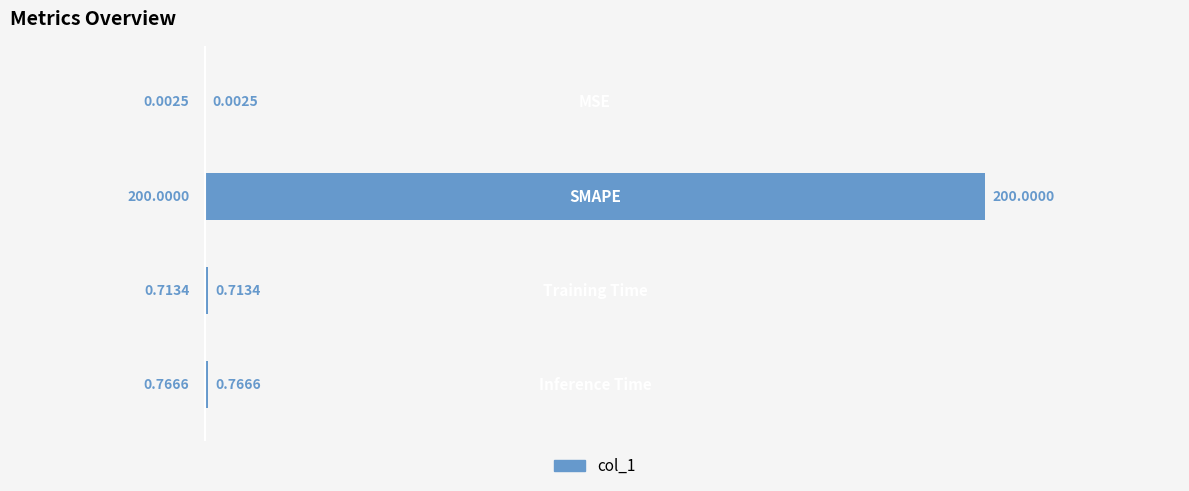

What is the maximum value shown in the chart?

200.0